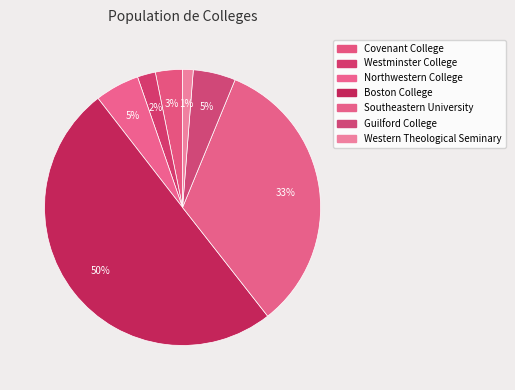

How many segments does this pie chart have?

7